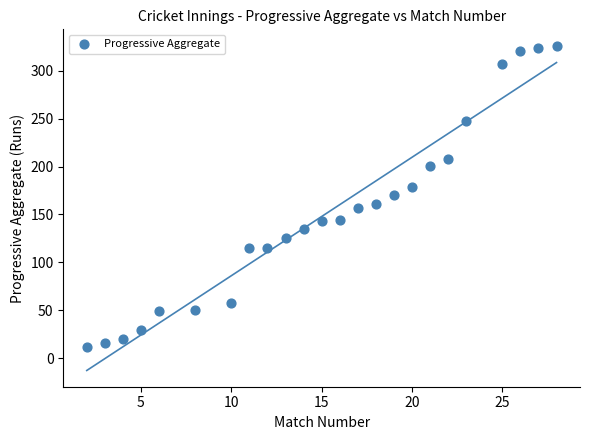

What is the range of X values (max minus min)?

26